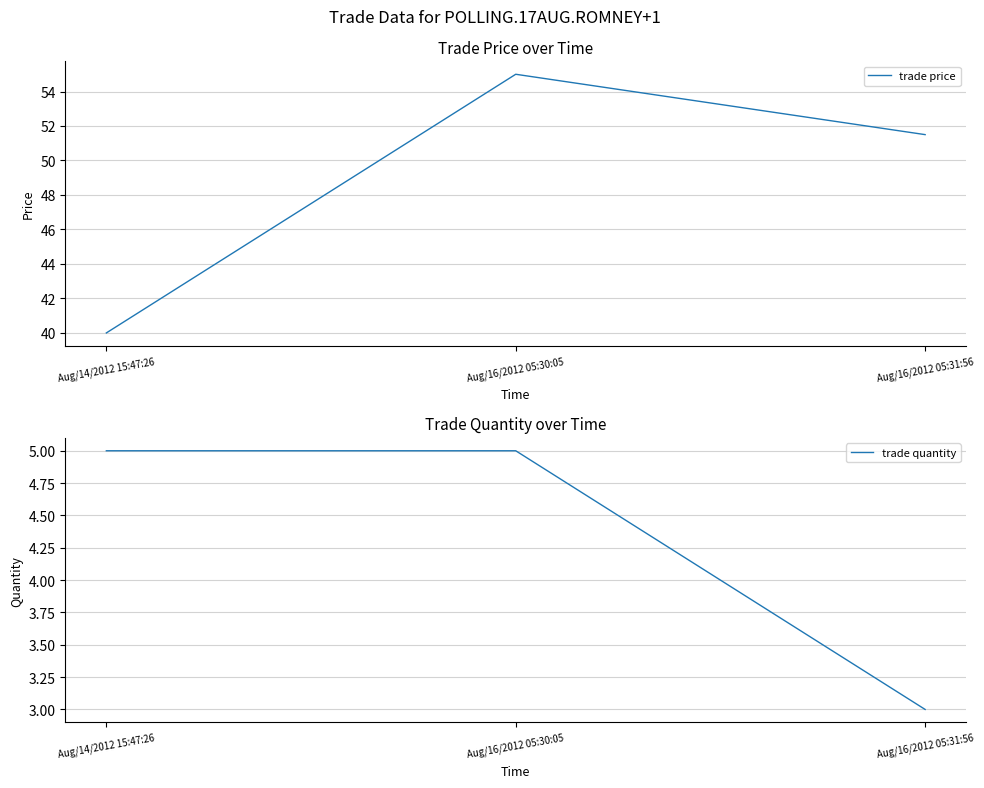

At which label does trade quantity reach its minimum?

Aug/16/2012 05:31:56